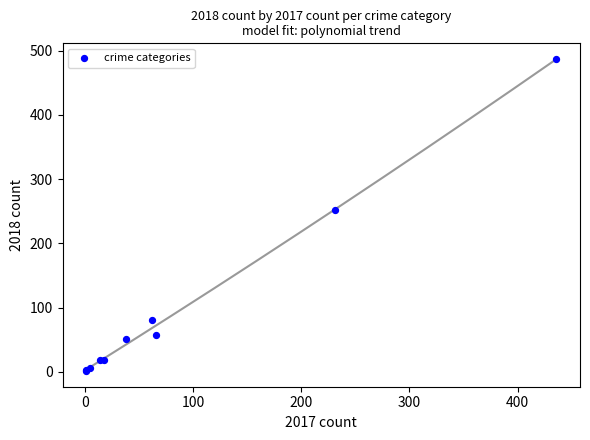

What Y value in the scatter plot is closest to 244?

252